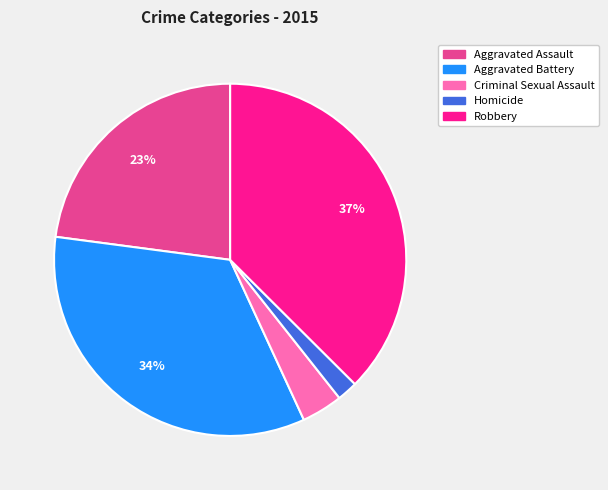

Do Robbery and Homicide together represent more than half of the pie?

No